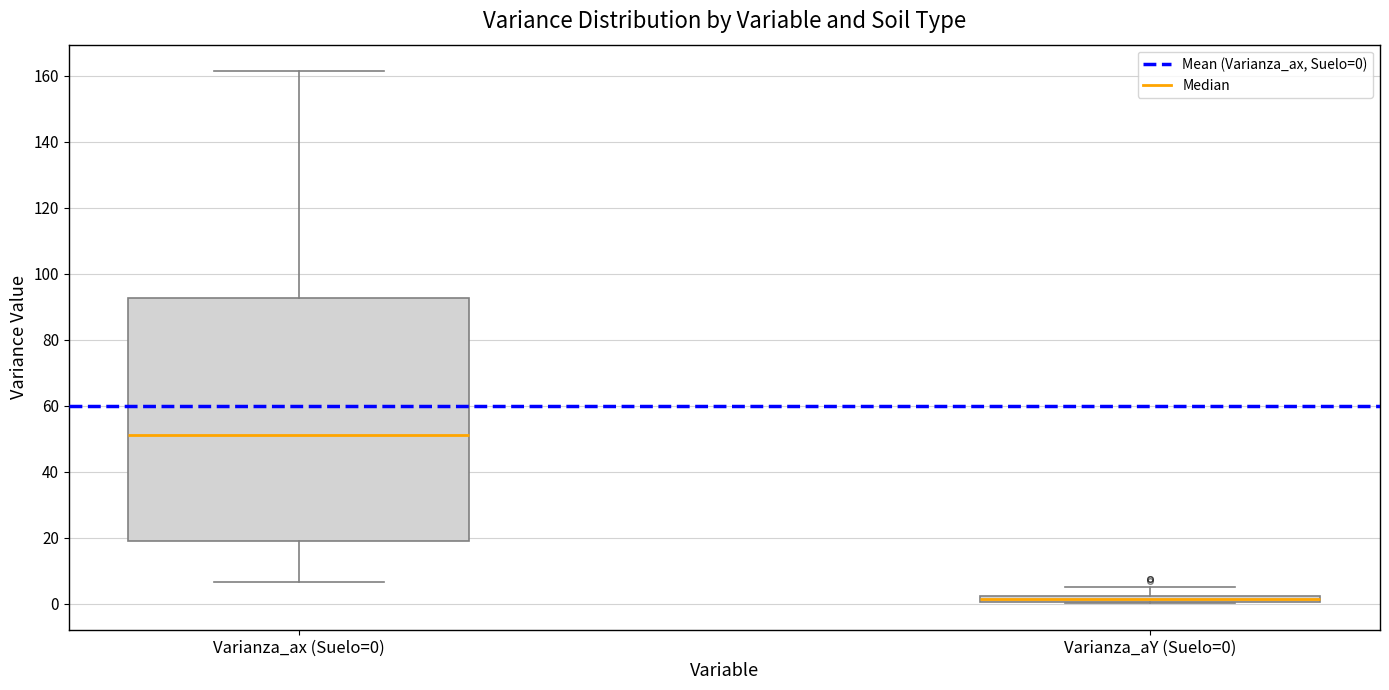

Where does the upper whisker of the box for Varianza_aY (Suelo=0) end on the y-axis? The values are not printed on the chart, so give them approximately, as read against the axis.

4